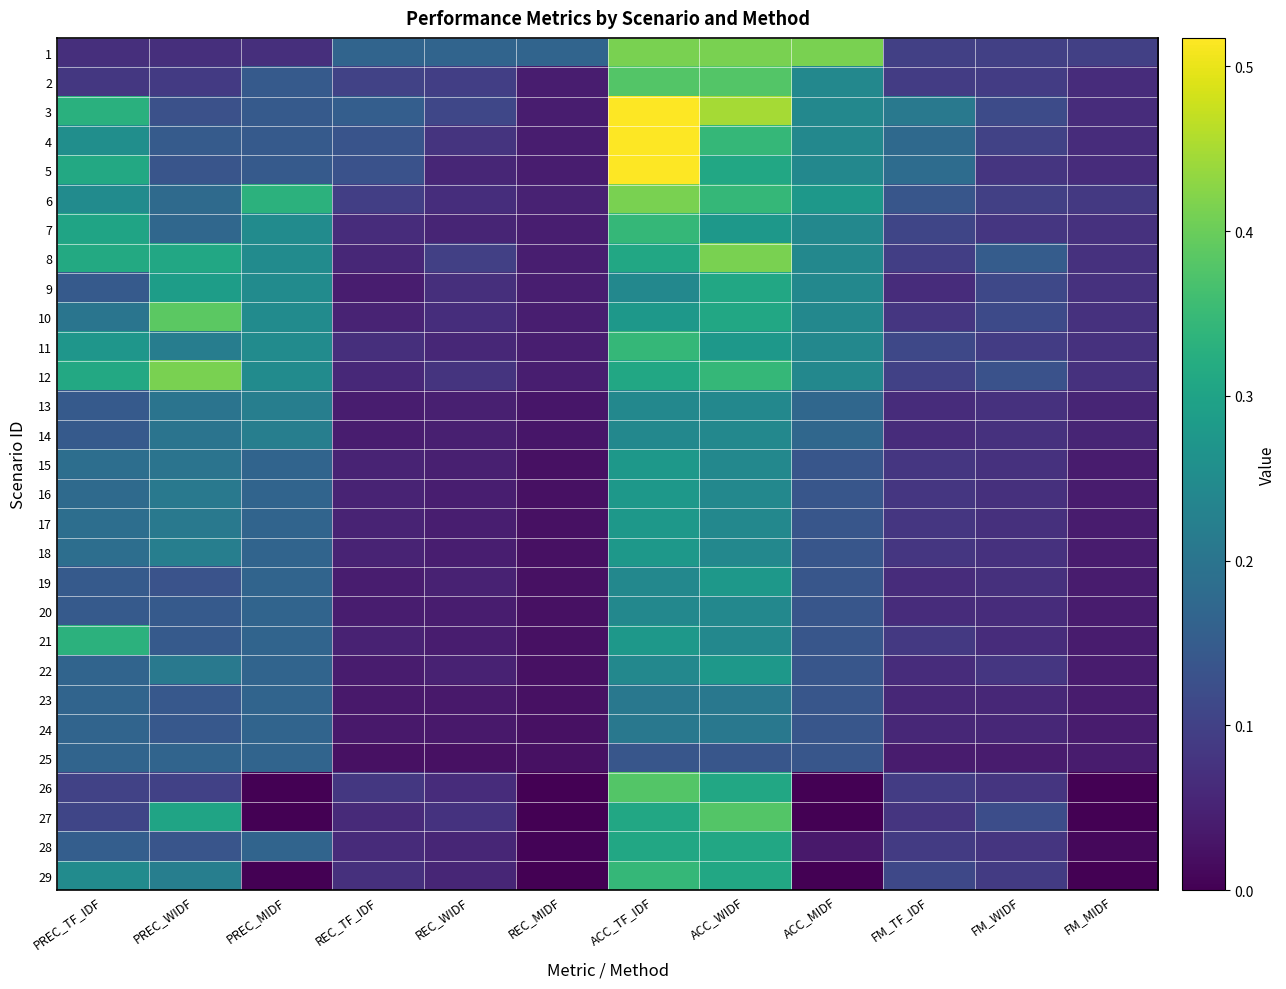

At which category does the chart reach its minimum across all series?

PREC_MIDF